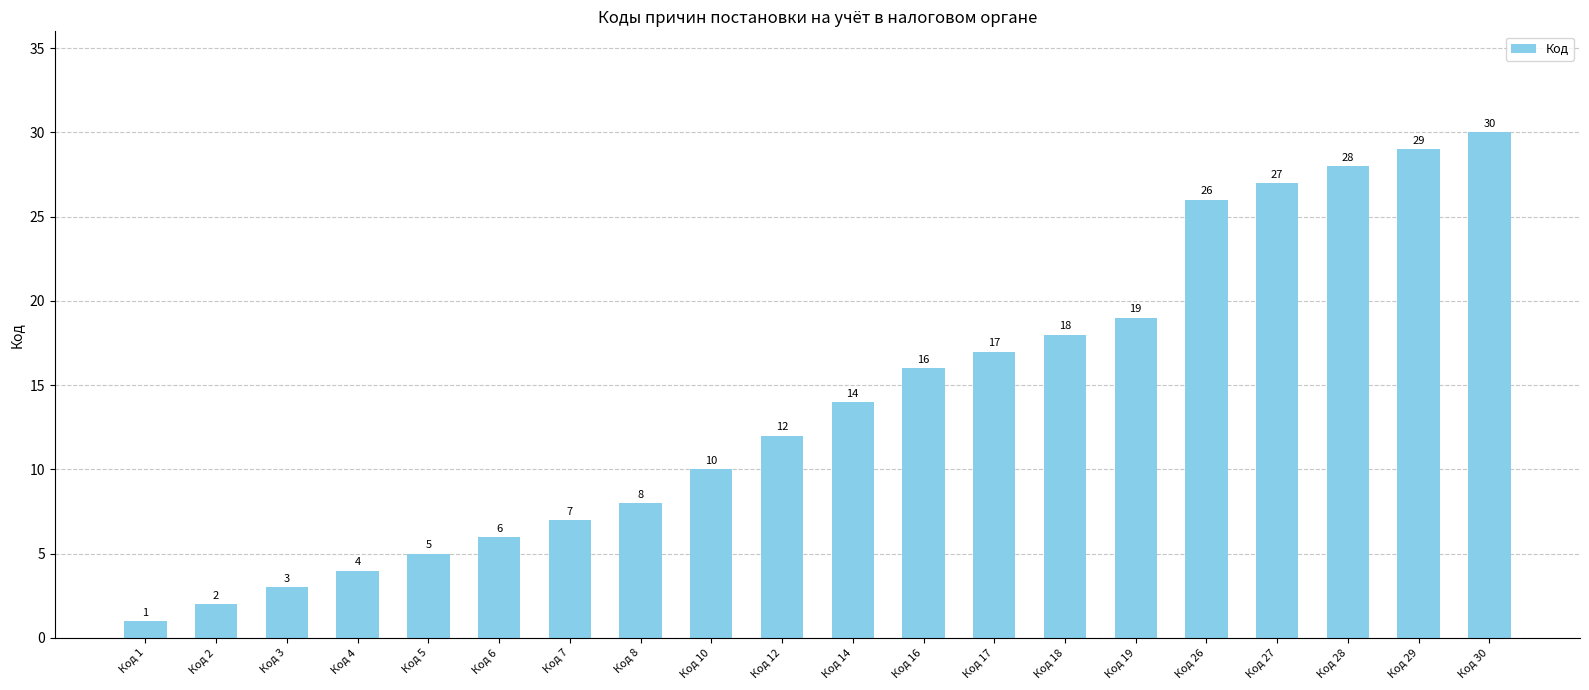

Reading left to right, extract all data points from this chart.

1	2	3	4	5	6	7	8	10	12	14	16	17	18	19	26	27	28	29	30